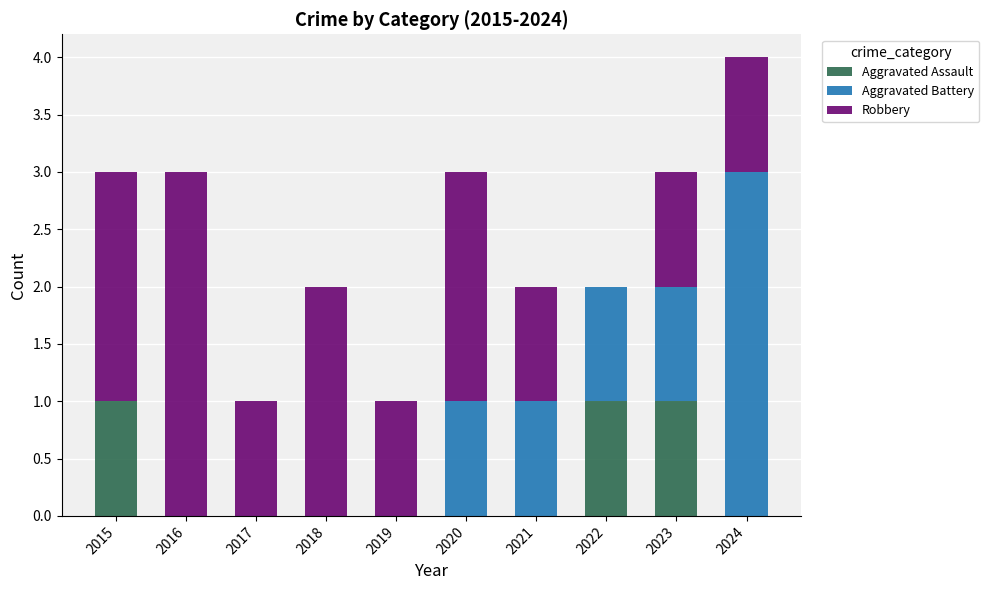

At which category is the sum across all series the highest?

2024